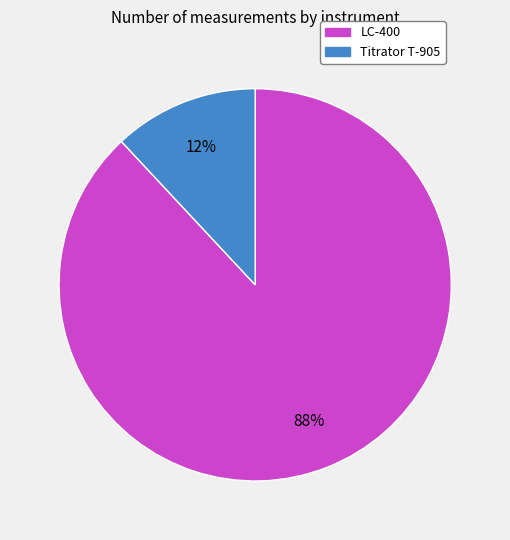

To the nearest percent, what is the average slice percentage?

50%